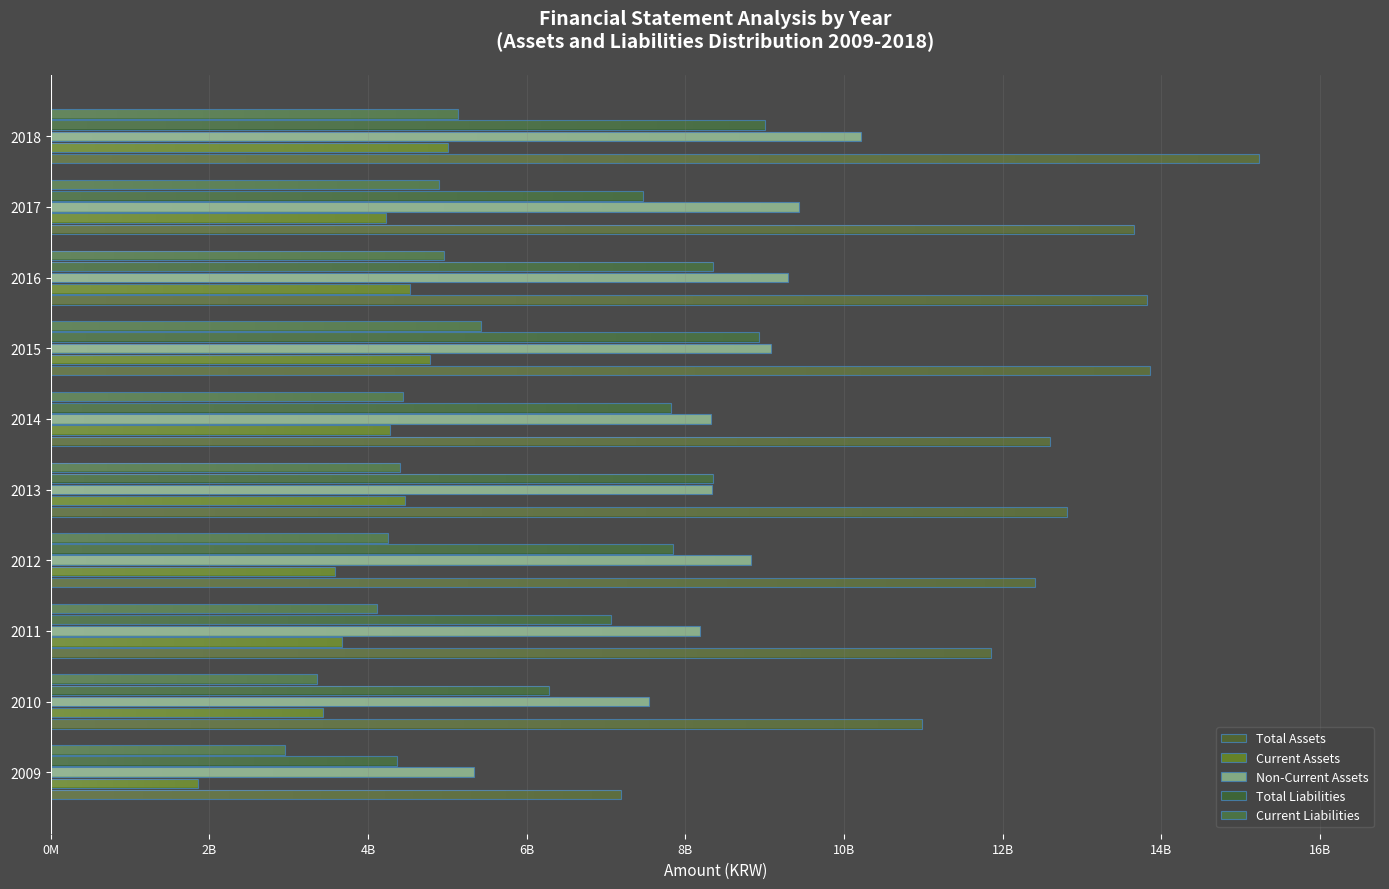

How many bars are there in each group?

5